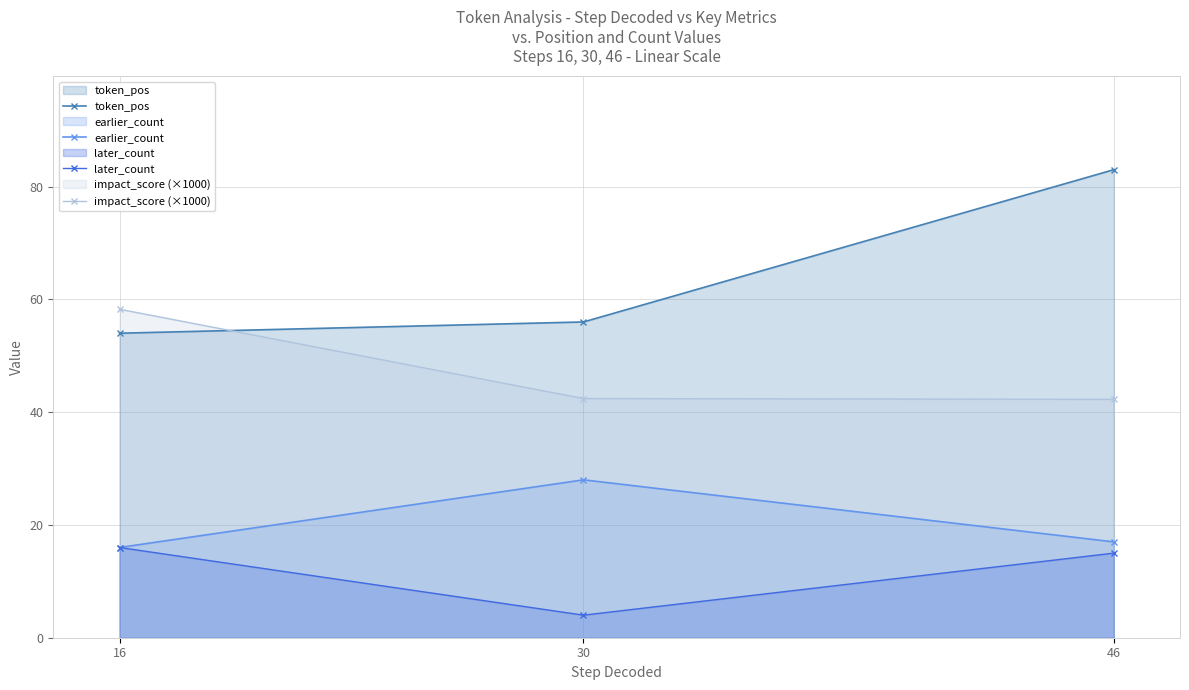

Which series has the widest spread of values?

token_pos